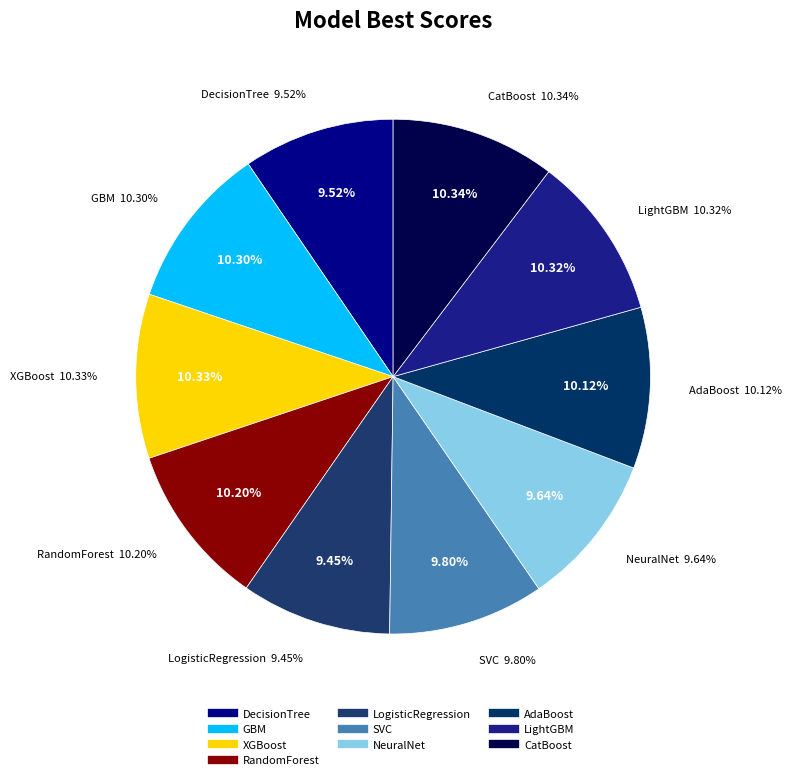

Is the sum of NeuralNet and DecisionTree greater than half?

No